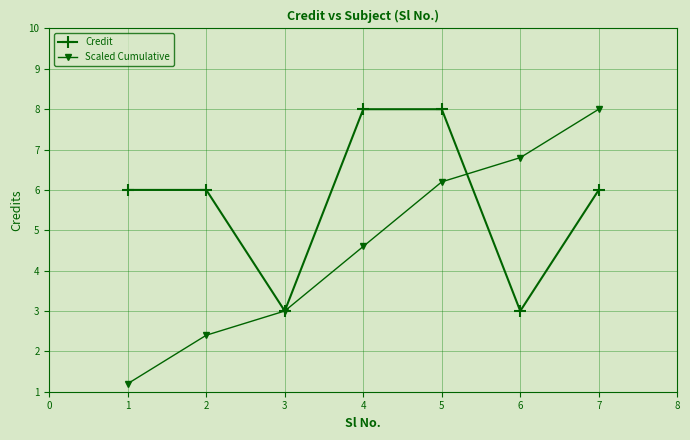

Which series has the widest spread of values?

Scaled Cumulative